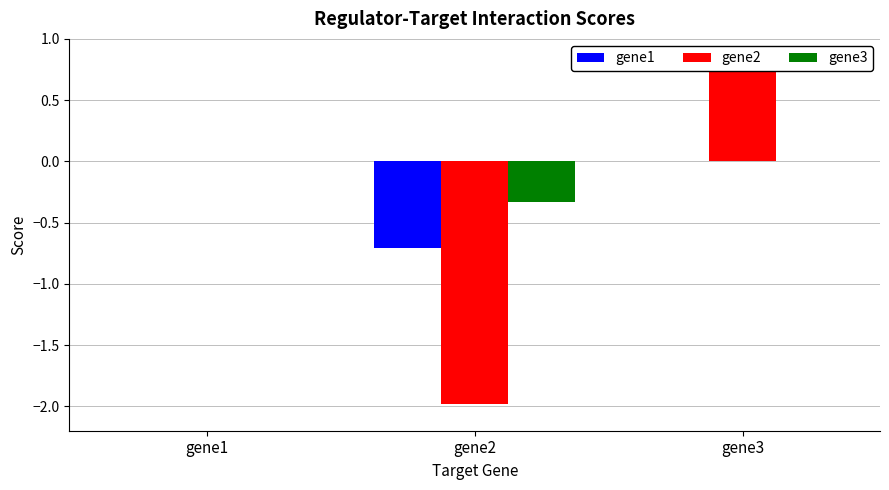

At which label does gene3 reach its peak?

gene1